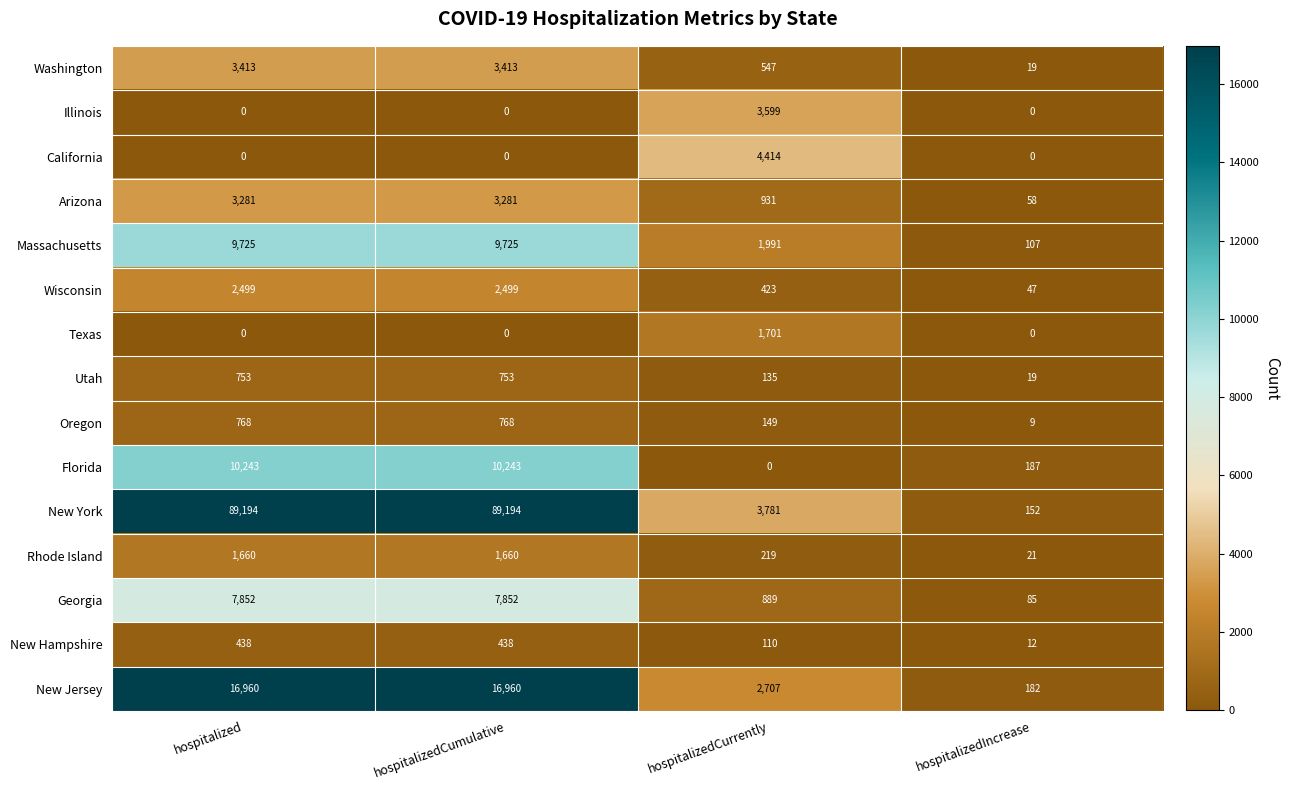

Rank the series by their maximum value, from lowest to highest.

New Hampshire, Utah, Oregon, Rhode Island, Texas, Wisconsin, Arizona, Washington, Illinois, California, Georgia, Massachusetts, Florida, New Jersey, New York